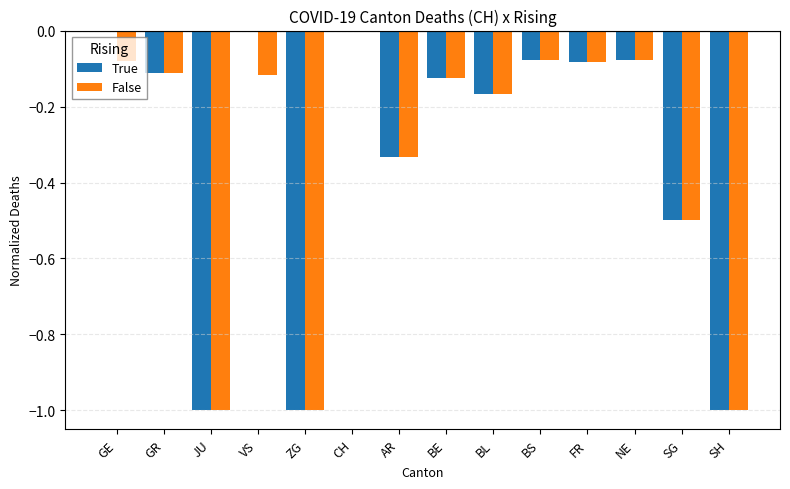

The True series shows -1.0 at SH. True or false?

True